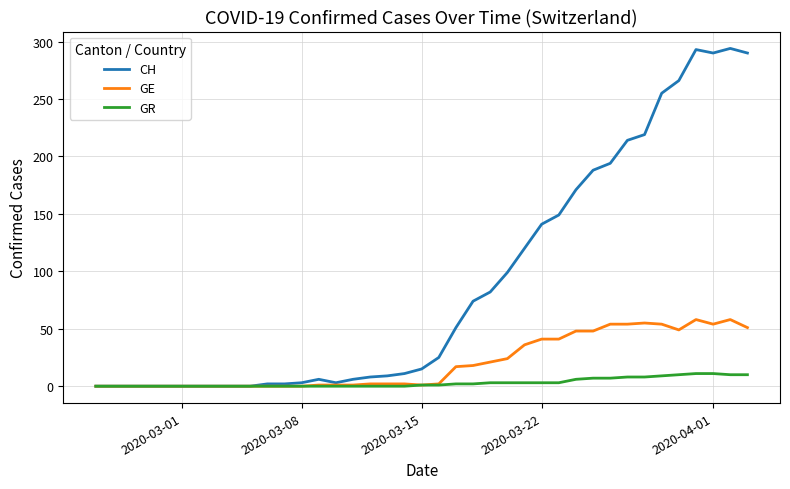

Which series has the largest total across all categories?

CH